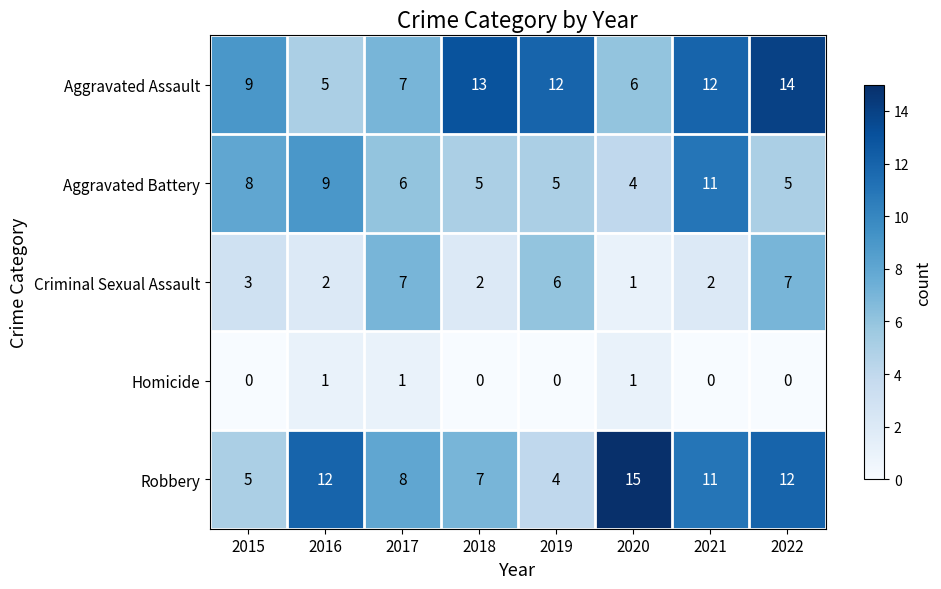

What is the difference between the highest and lowest values at 2022?

14